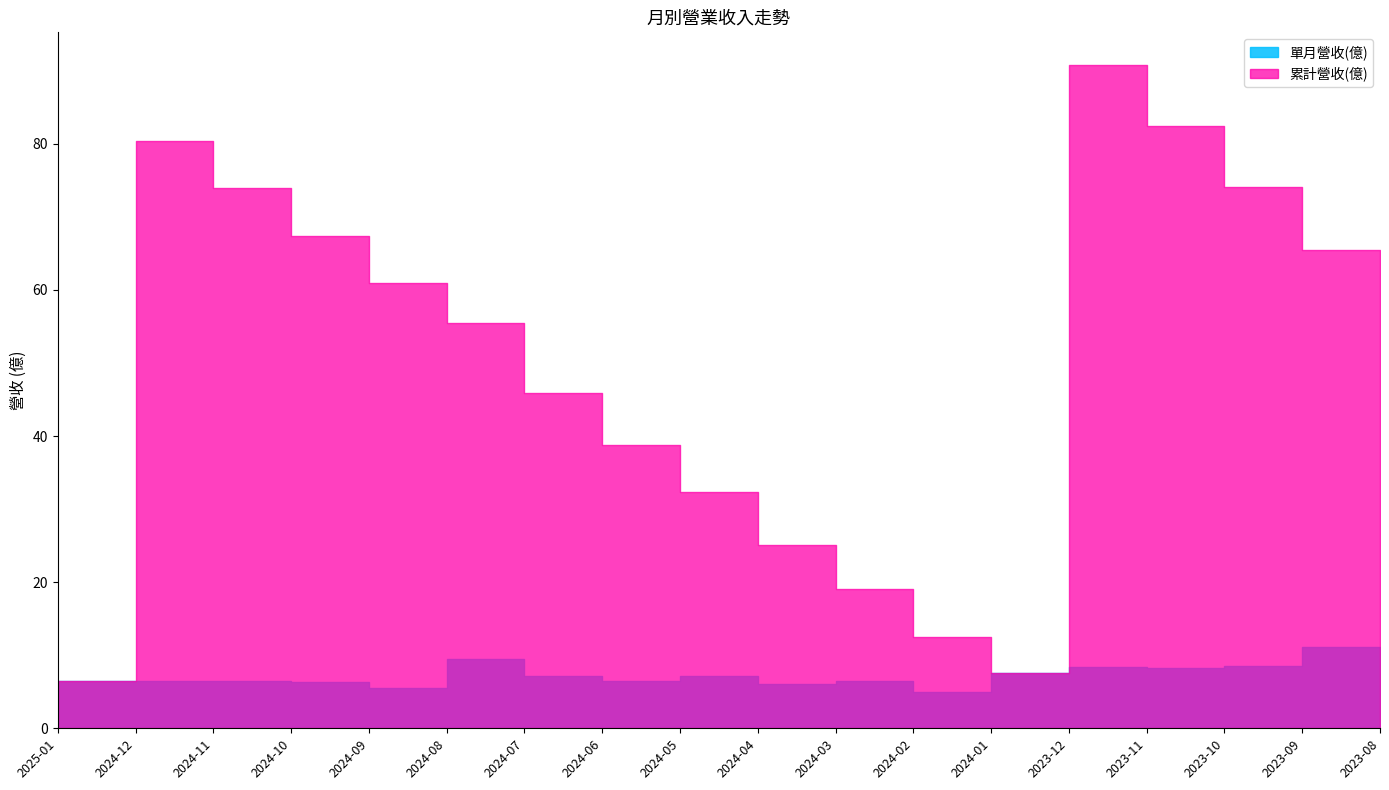

List the labels in order of 單月營收(億) value, largest first.

2023-09, 2024-08, 2023-08, 2023-10, 2023-12, 2023-11, 2024-01, 2024-05, 2024-07, 2025-01, 2024-03, 2024-11, 2024-06, 2024-12, 2024-10, 2024-04, 2024-09, 2024-02